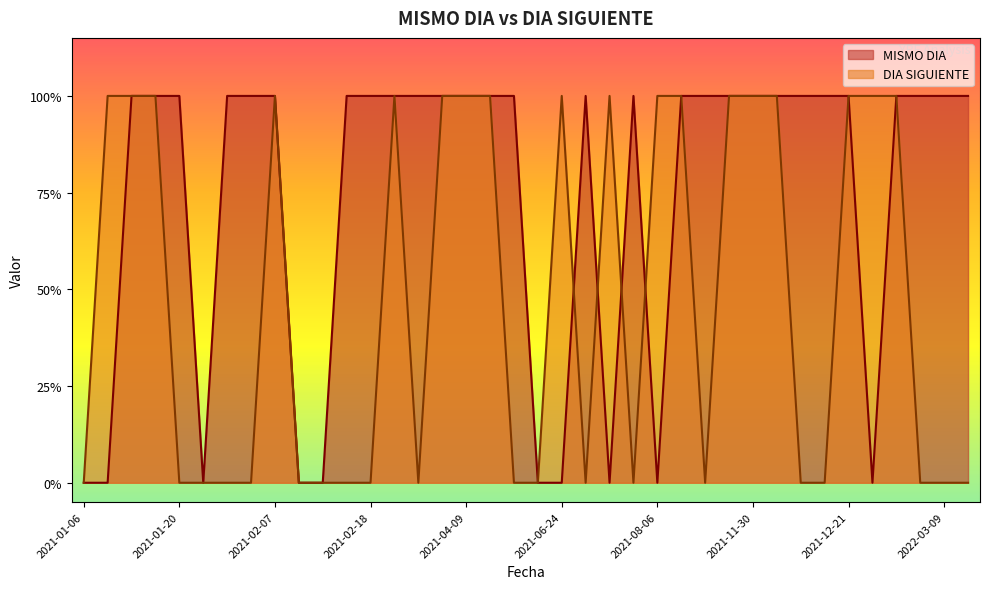

What is the value of the DIA SIGUIENTE point at the 26th from the left?

1